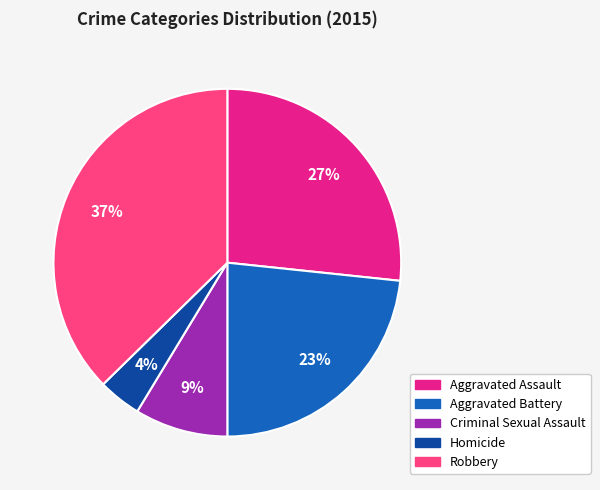

Is it true that Criminal Sexual Assault is 9% of the pie?

True